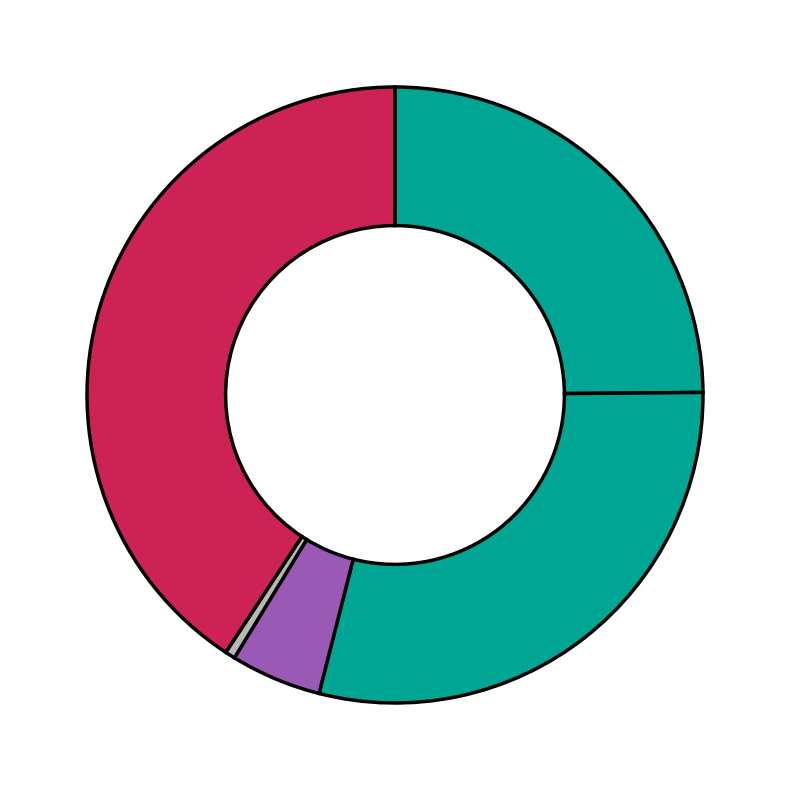

Is there a majority slice in this chart?

No